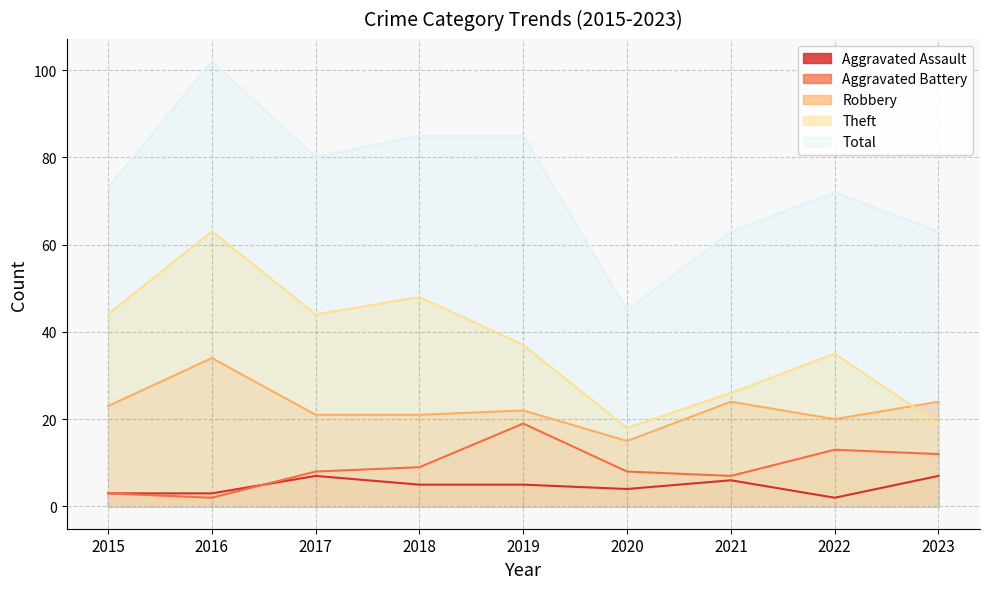

Which category has the lowest value in the Total series?

2020